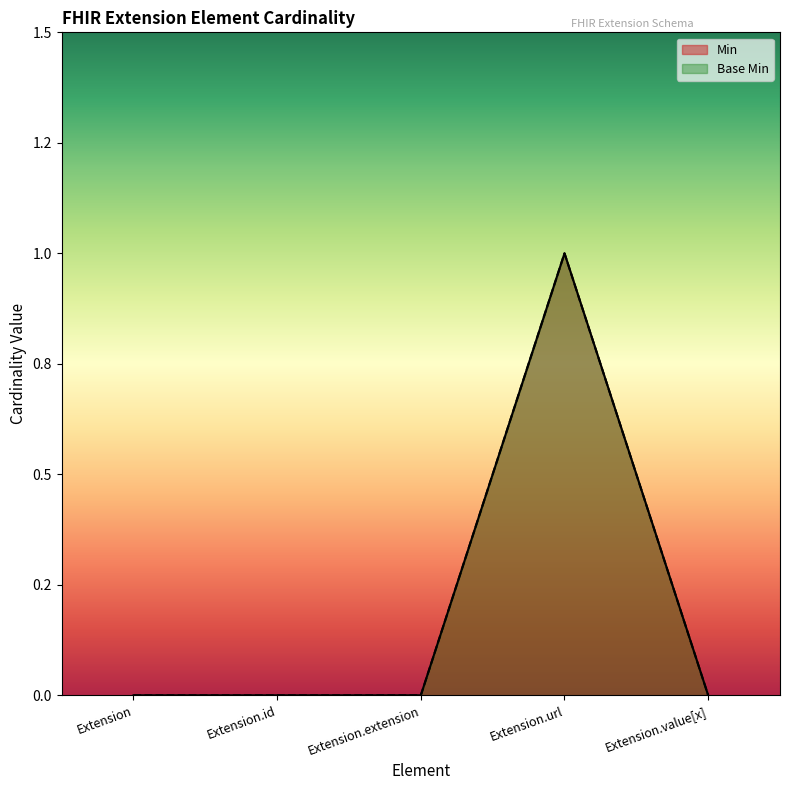

What is the greatest value displayed?

1